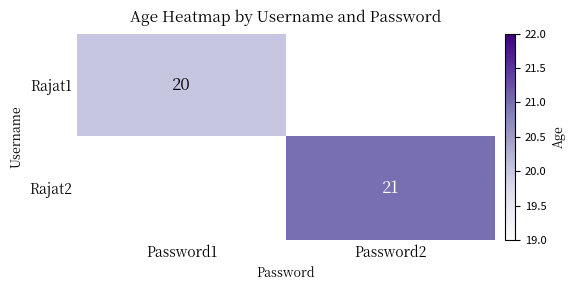

Is it true that Rajat1 equals 20 at Password1?

True